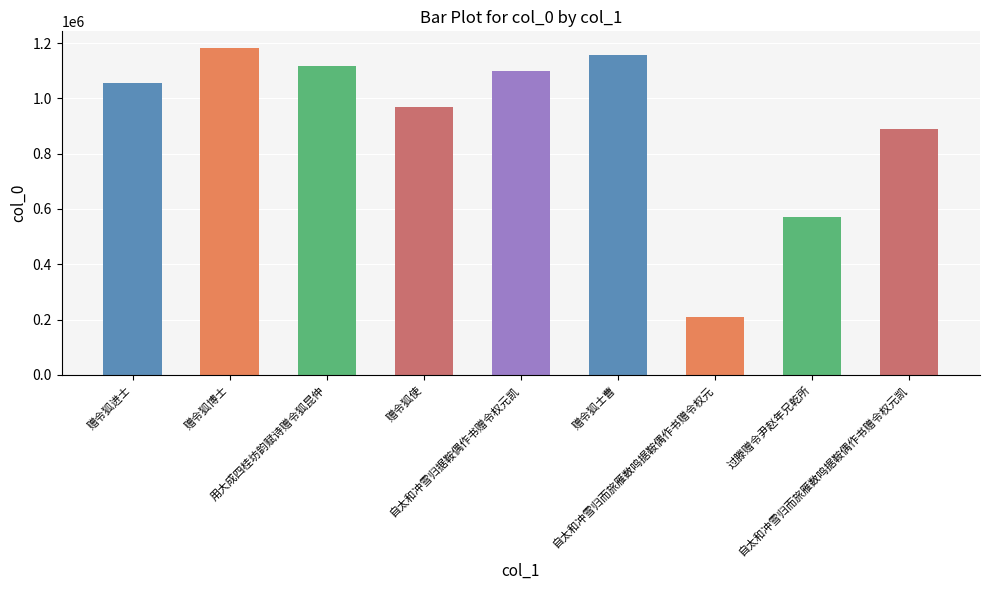

Rank the categories by value from highest to lowest.

赠令狐博士, 赠令狐士曹, 用大成四桂坊韵赋诗赠令狐昆仲, 自太和冲雪归据鞍偶作书赠令权元凯, 赠令狐进士, 赠令狐使, 自太和冲雪归而旅雁数鸣据鞍偶作书赠令权元凯, 过滕赠令尹赵年兄乾所, 自太和冲雪归而旅雁数鸣据鞍偶作书赠令权元